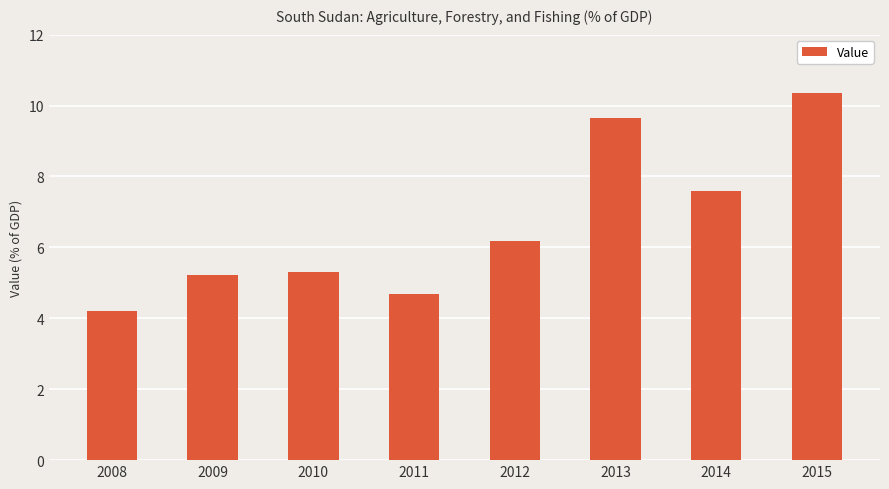

Reading right to left, transcribe all the data shown in this chart.

10.4	7.6	9.6	6.2	4.7	5.3	5.2	4.2